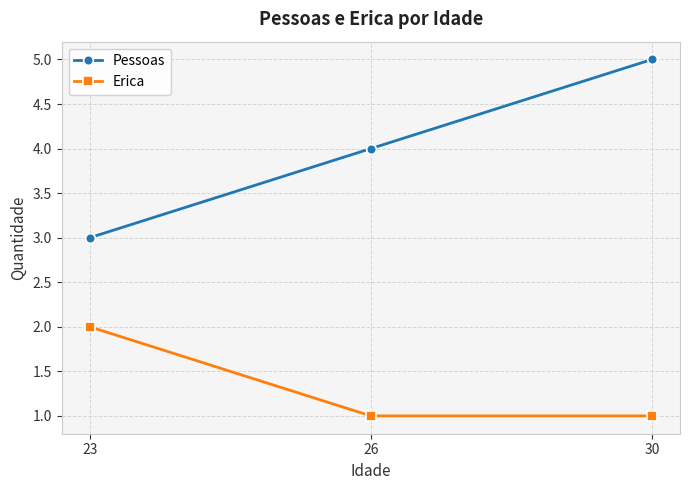

List the labels in order of Pessoas value, smallest first.

23, 26, 30